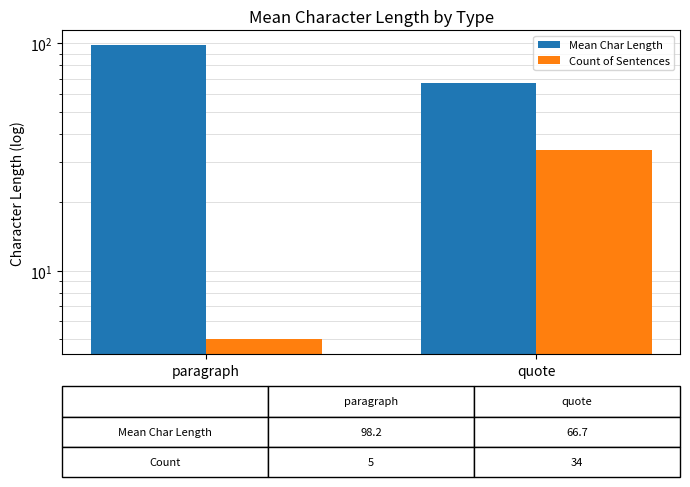

Which category has the lowest value across all series?

paragraph